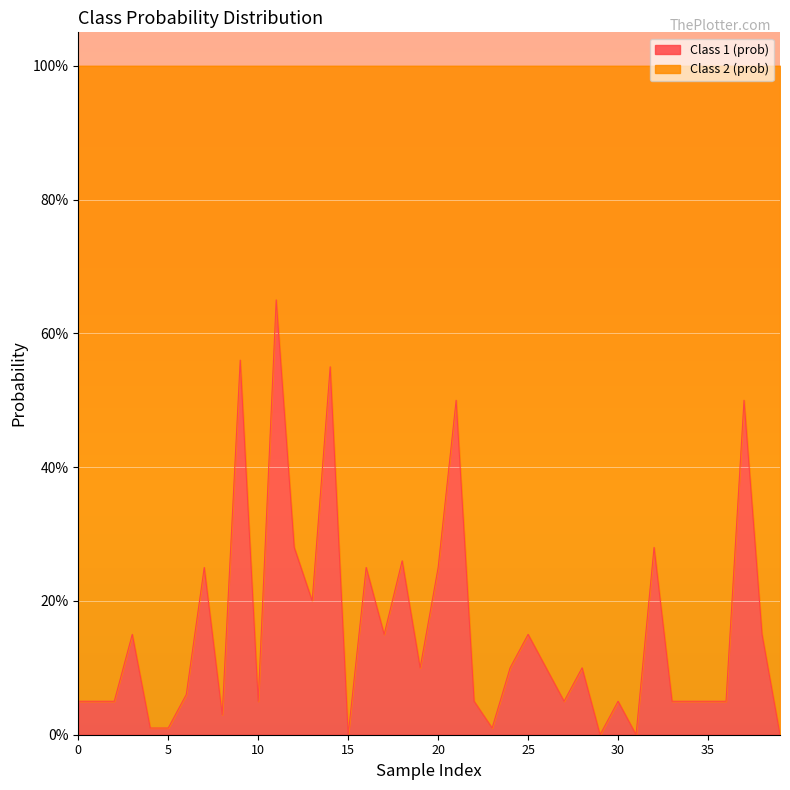

At which category does the chart reach its peak across all series?

11